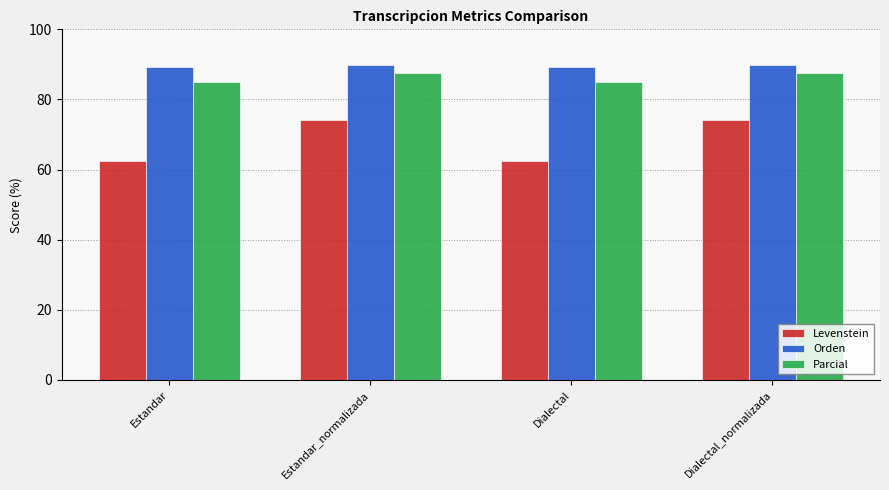

True or false: Levenstein has a value of 74.2 at Estandar_normalizada.

True